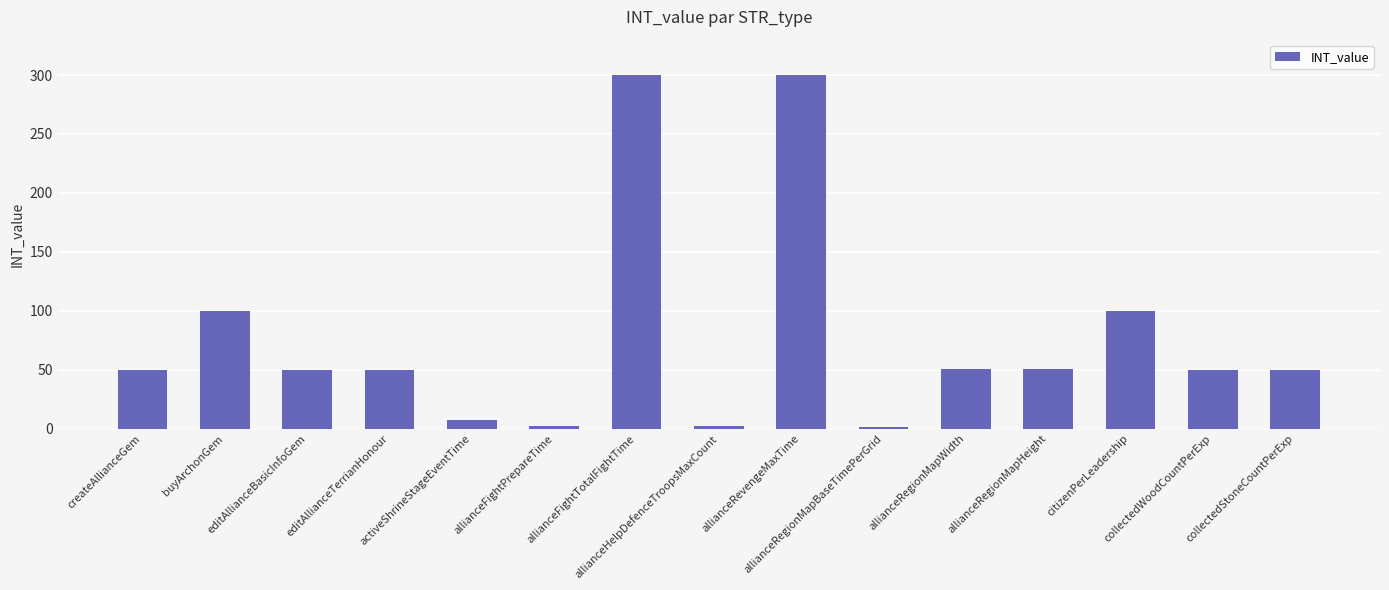

What is the sum of all values?

1164